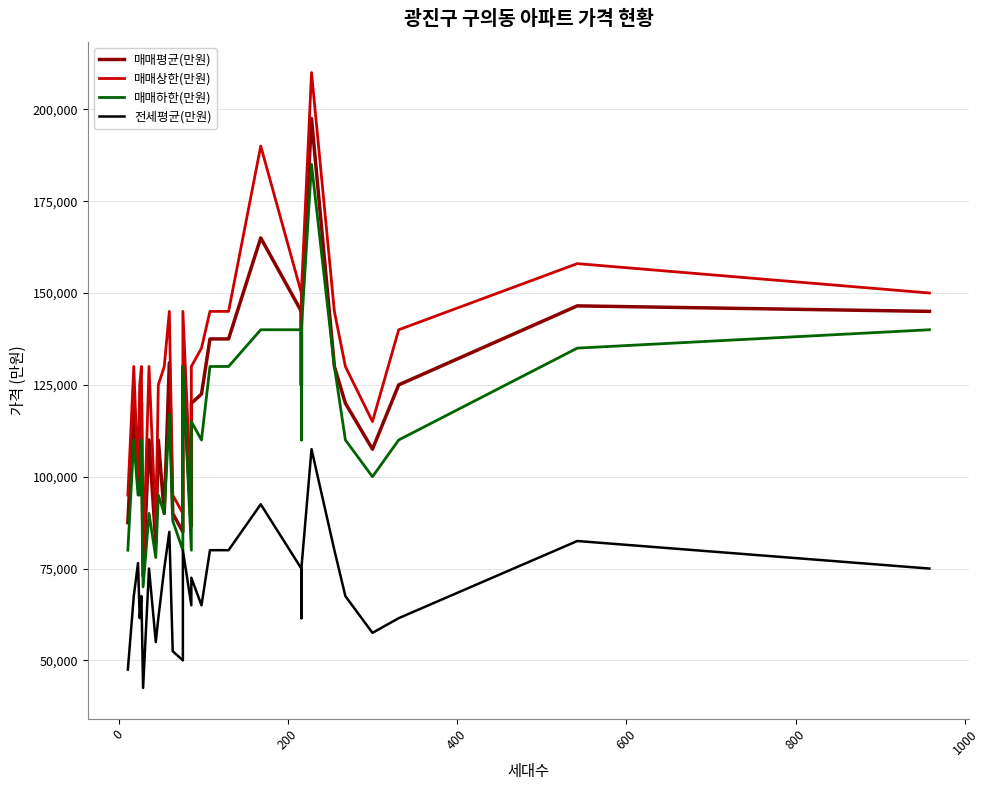

At how many categories does at least one series exceed 47610?

31